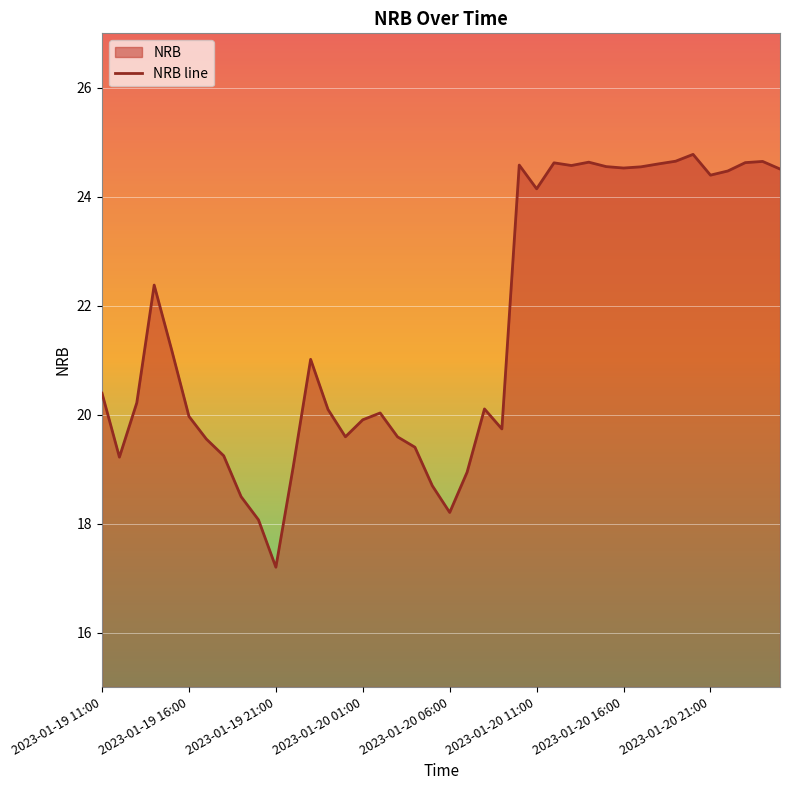

The value at 2023-01-19 11:00 is 12.2. True or false?

False